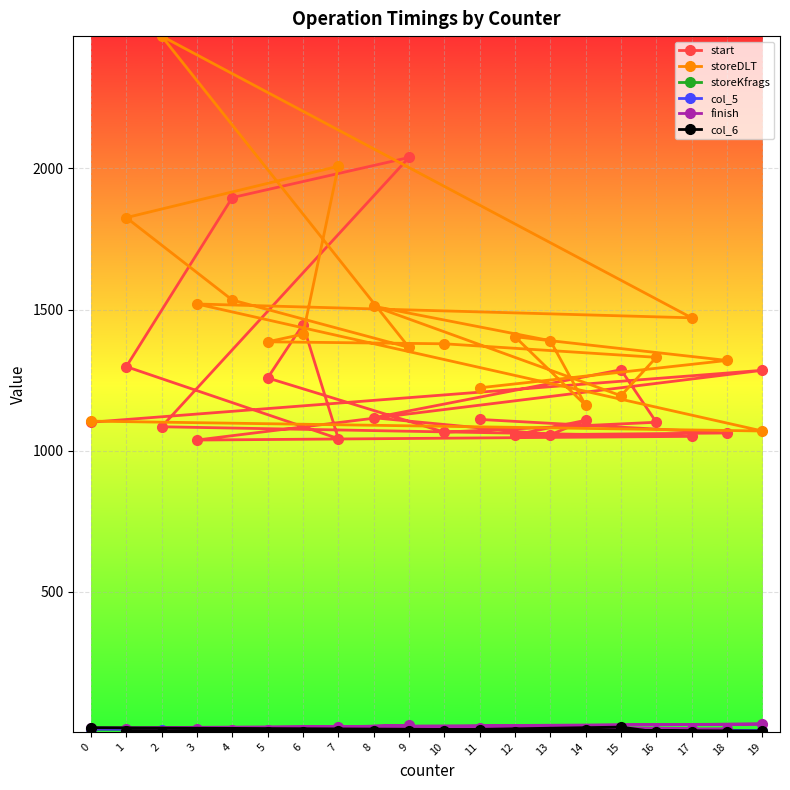

At which category is the sum across all series the highest?

2